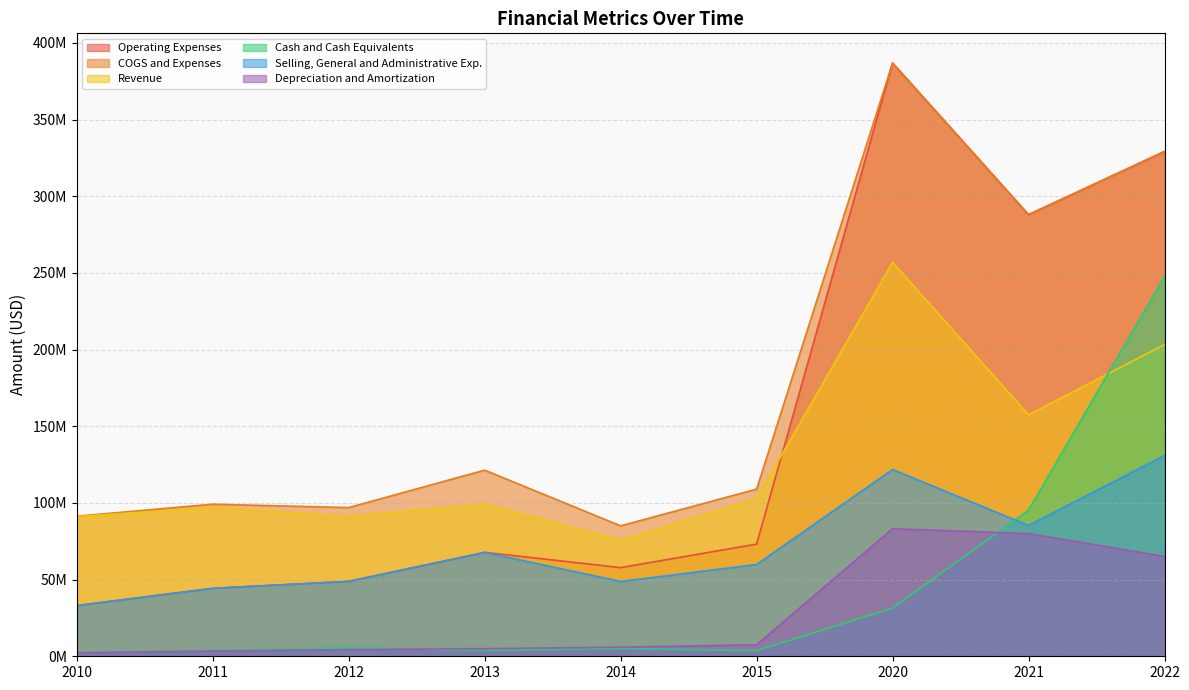

At how many categories does at least one series exceed 65293555?

9